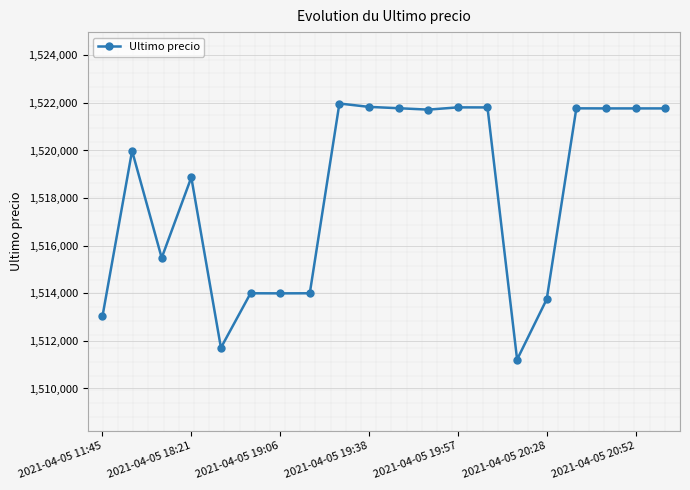

What is the difference between the maximum and minimum values?

10759.0